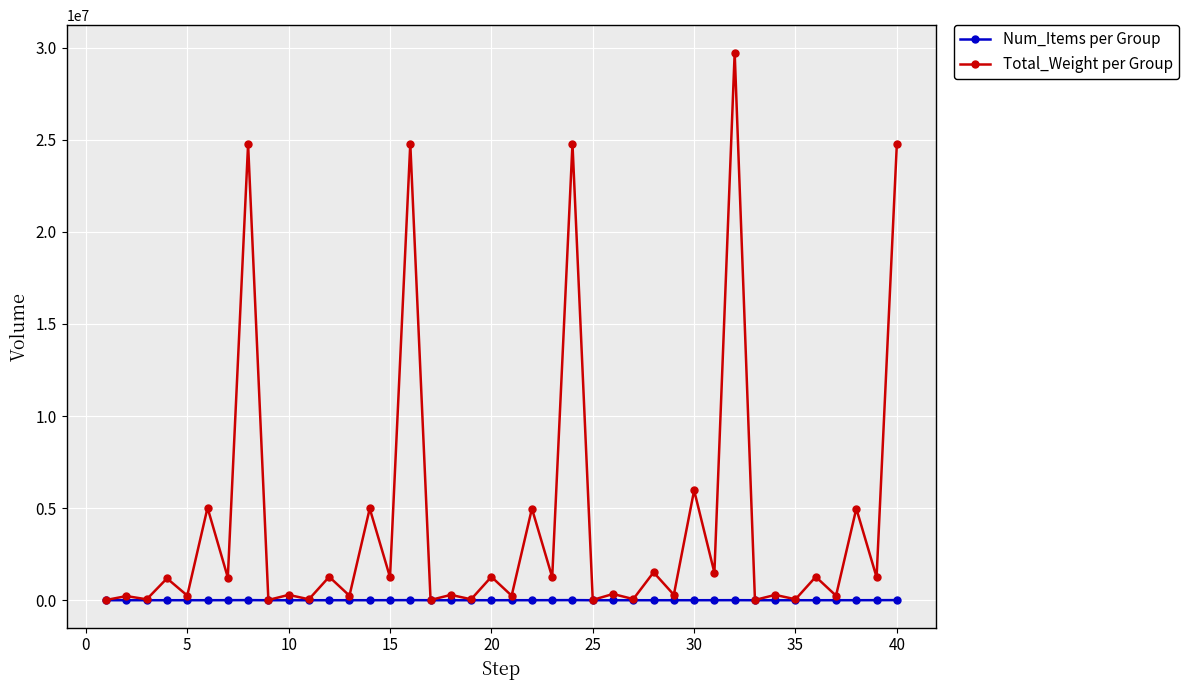

Which series has the widest spread of values?

Total_Weight per Group